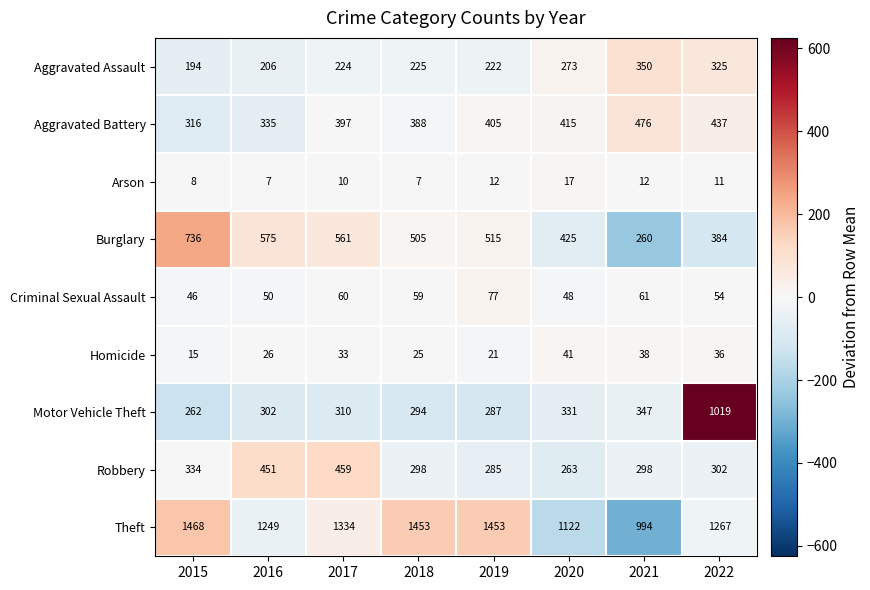

Between 2015 and 2016, which series saw the biggest shift?

Theft